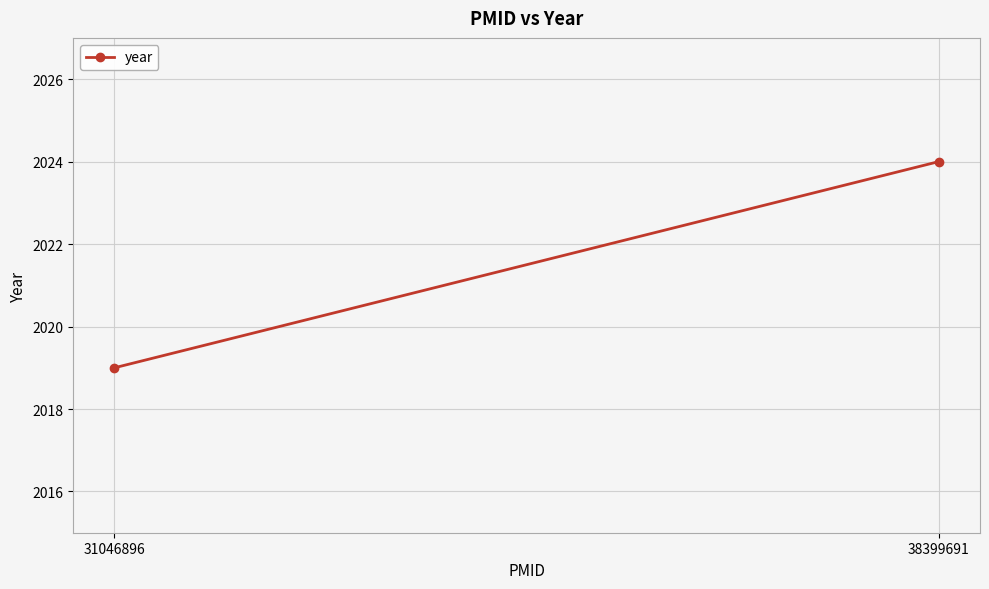

Count the values in the range 2019 to 2024.

2